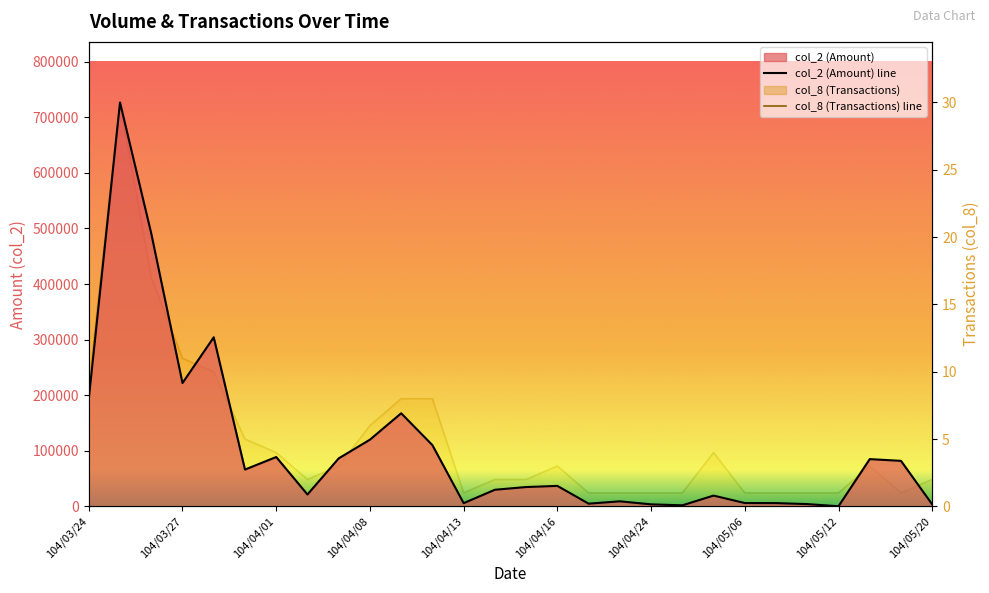

Reading right to left, transcribe all the data shown in this chart.

col_2: 3630	82000	85130	330	4200	6000	6150	19500	2000	3760	9200	5000	36960	34900	30000	5900	110260	167560	120100	86440	21460	88900	66310	304220	221970	490940	726560	194050
col_8: 2	1	3	1	1	1	1	4	1	1	1	1	3	2	2	1	8	8	6	3	2	4	5	10	11	17	30	9